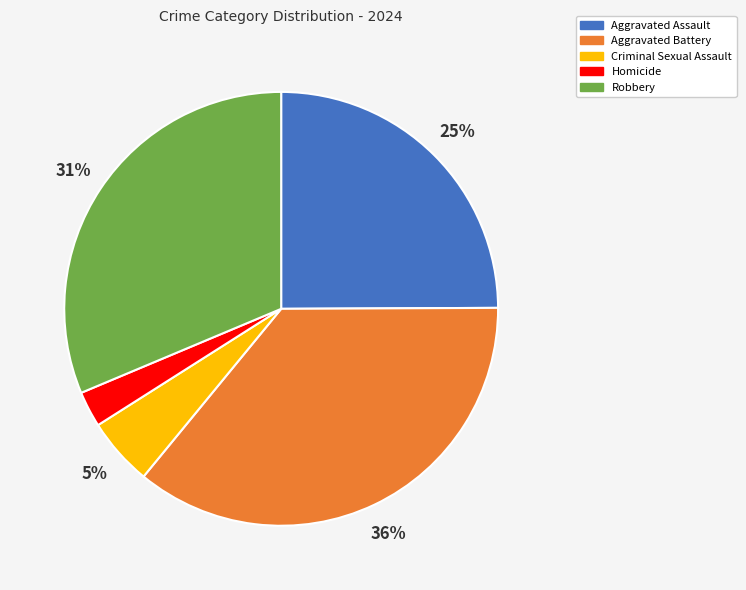

Which has a higher value, Robbery or Aggravated Assault?

Robbery